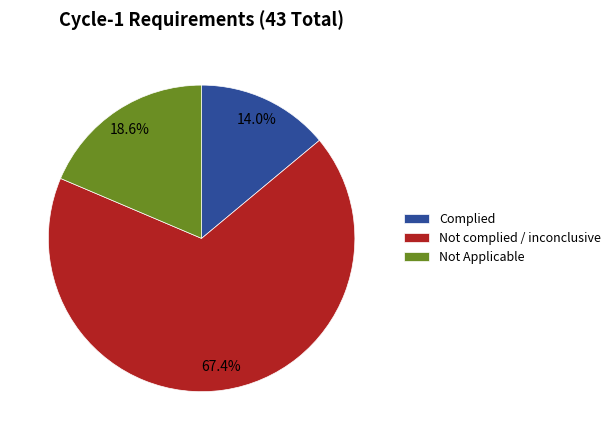

Rank the categories by value from lowest to highest.

Complied, Not Applicable, Not complied / inconclusive